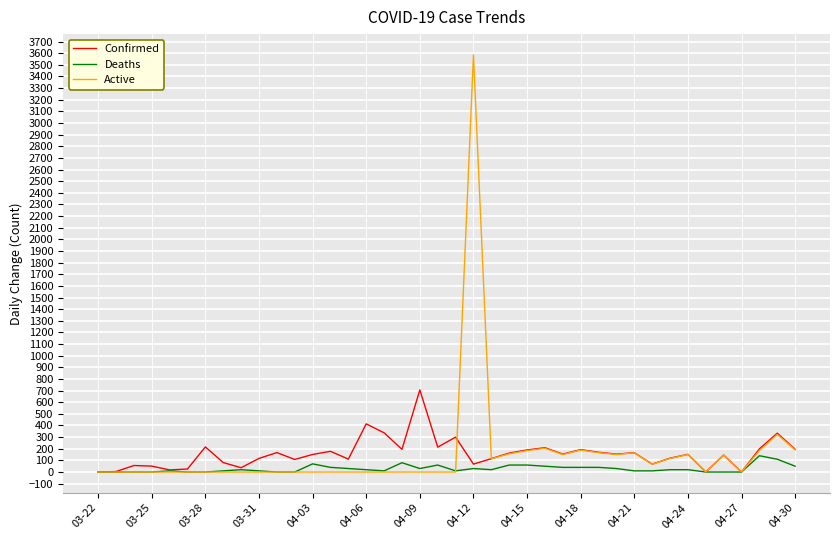

What is the highest value of the Active series?

3585